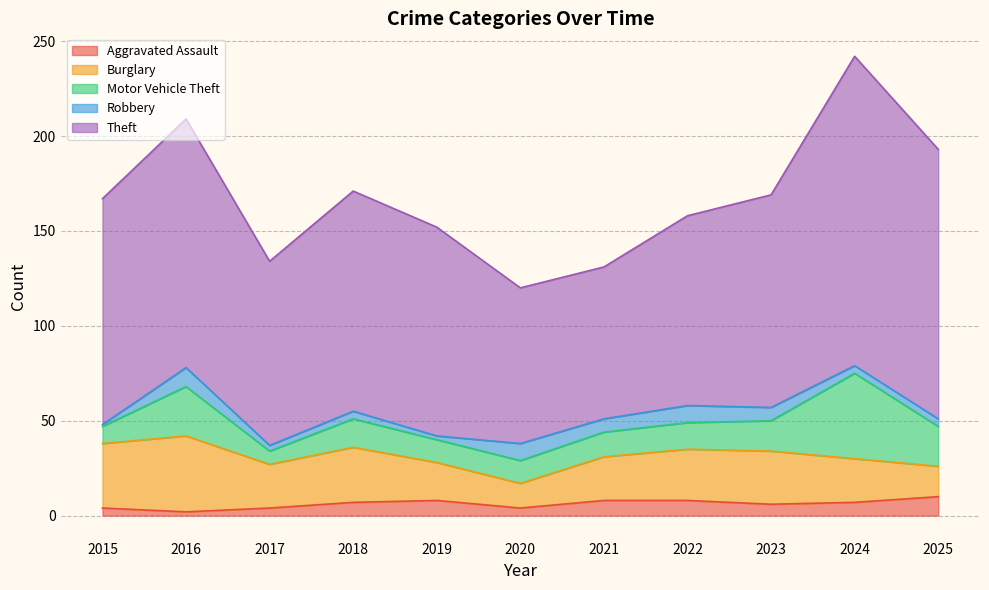

What is the value of the Burglary point at the 7th from the left?

23